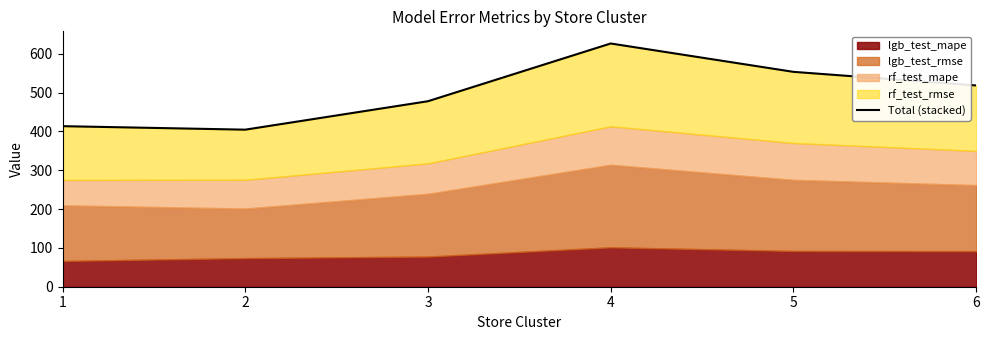

The chart shows a value of 925.7 at 4. True or false?

False